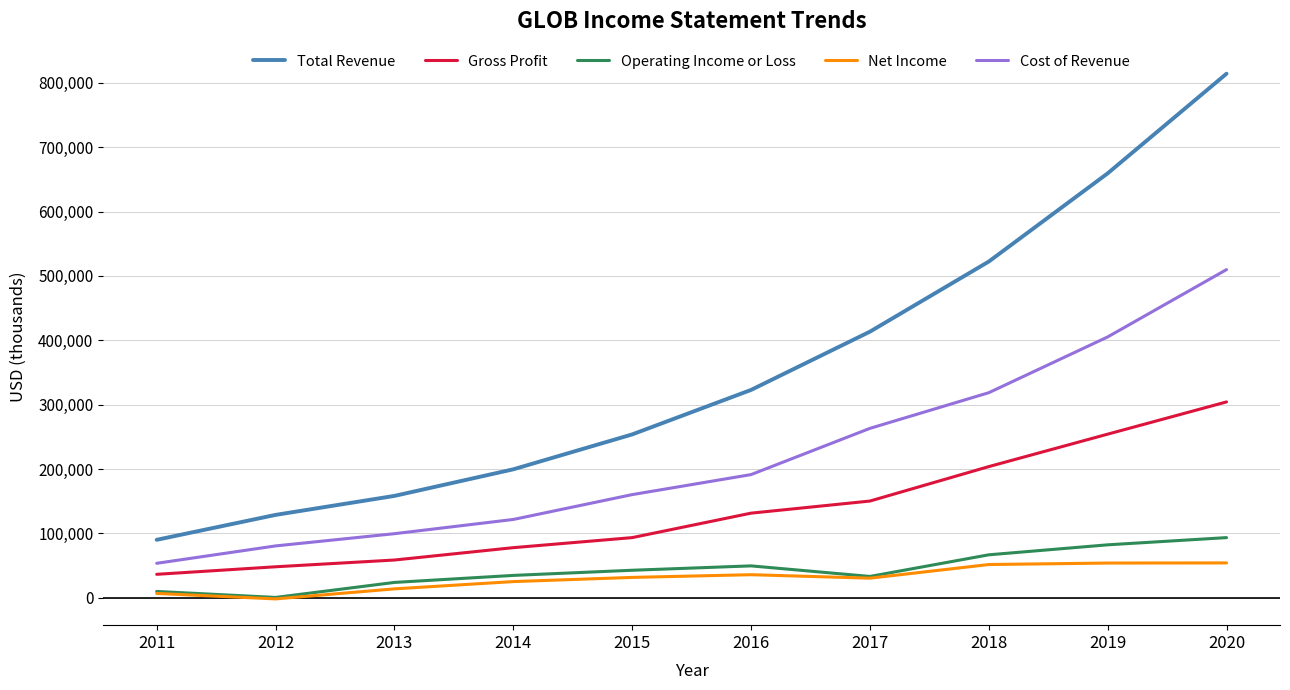

In Net Income, how many points are higher than both neighbors (excluding endpoints)?

1